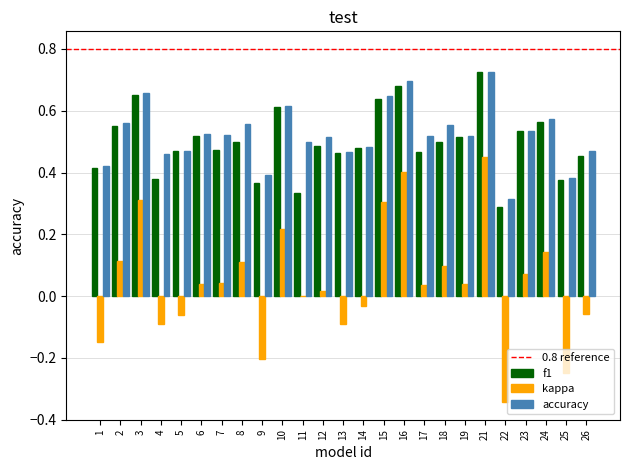

At which category is the sum across all series the highest?

21